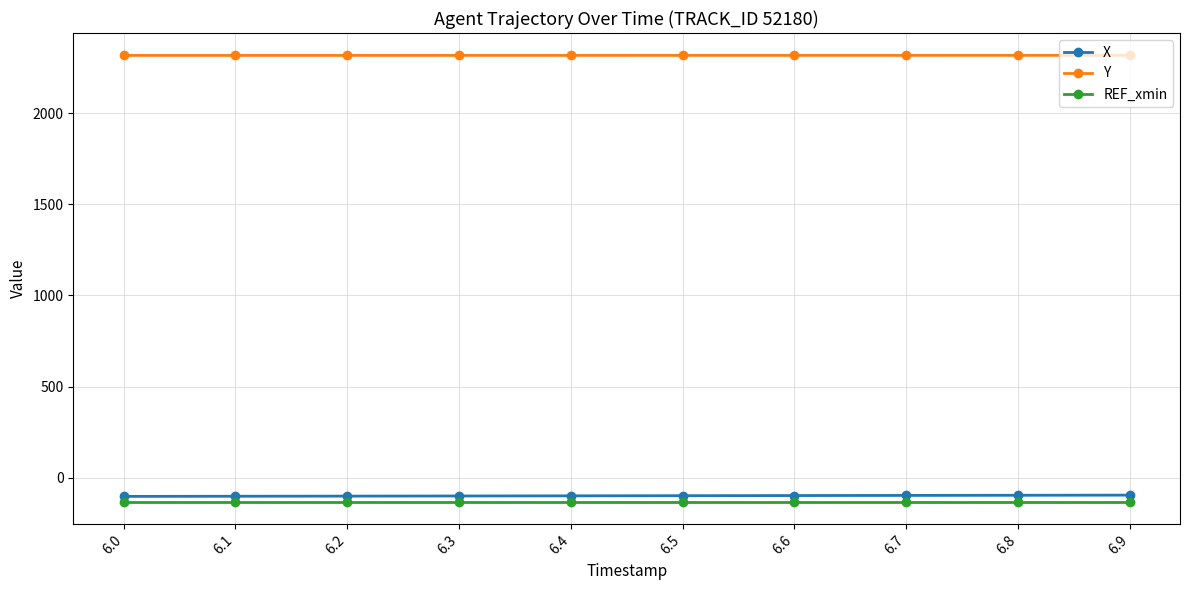

What is the difference between the Y values at 6.3 and 6.7?

0.2